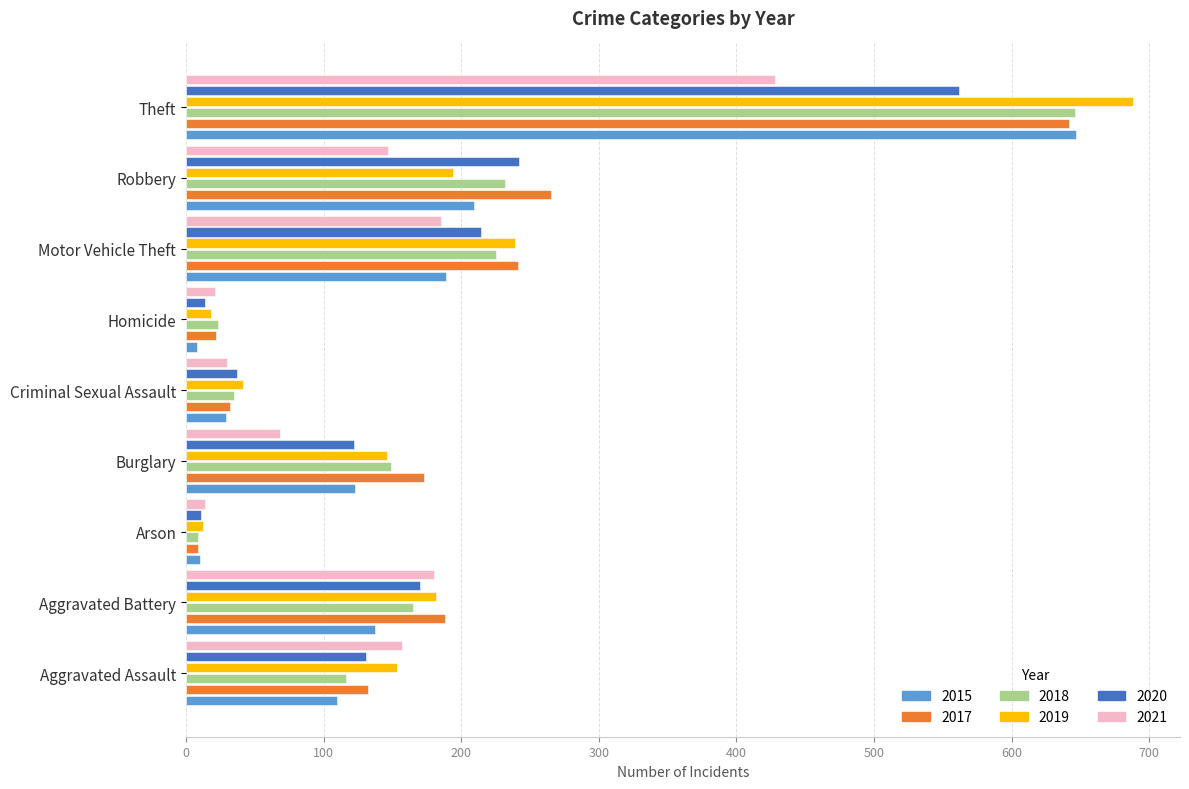

True or false: 2019 has a value of 239 at Motor Vehicle Theft.

True